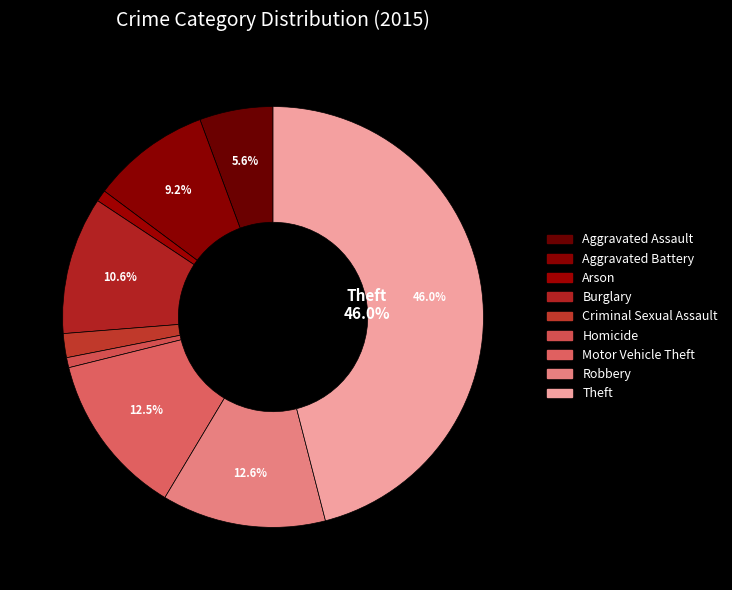

True or false: Burglary accounts for 11% of the total.

True